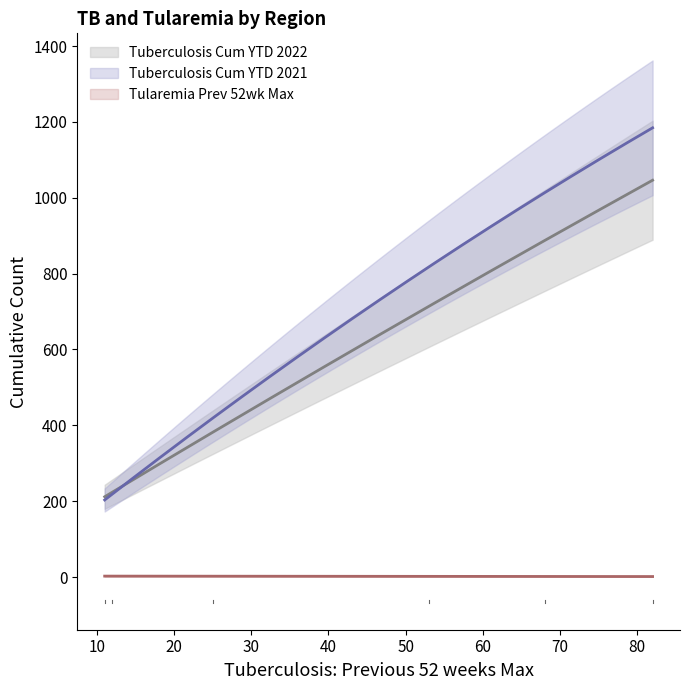

Which series has the largest range (max minus min)?

Tuberculosis Cum YTD 2021